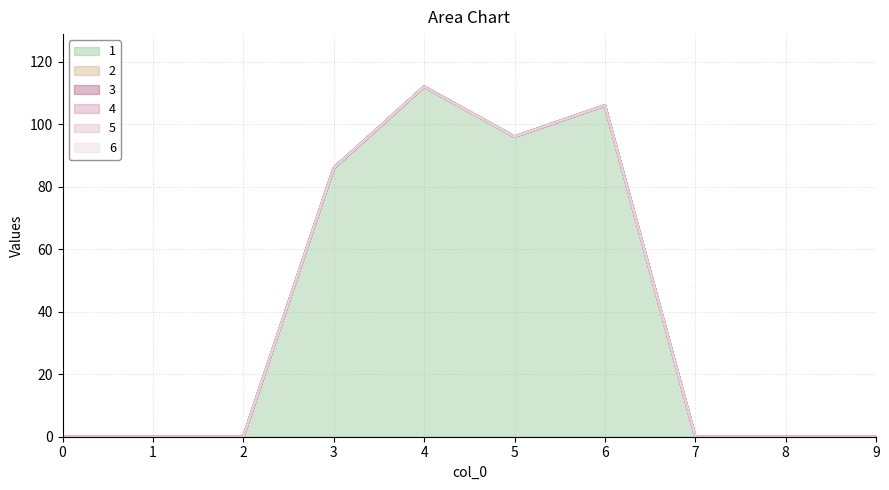

Reading right to left, extract all data points from this chart.

1: 9=0	8=0	7=0	6=106	5=96	4=112	3=86	2=0	1=0	0=0
2: 9=0	8=0	7=0	6=0	5=0	4=0	3=0	2=0	1=0	0=0
3: 9=0	8=0	7=0	6=0	5=0	4=0	3=0	2=0	1=0	0=0
4: 9=0	8=0	7=0	6=0	5=0	4=0	3=0	2=0	1=0	0=0
5: 9=0	8=0	7=0	6=0	5=0	4=0	3=0	2=0	1=0	0=0
6: 9=0	8=0	7=0	6=0	5=0	4=0	3=0	2=0	1=0	0=0